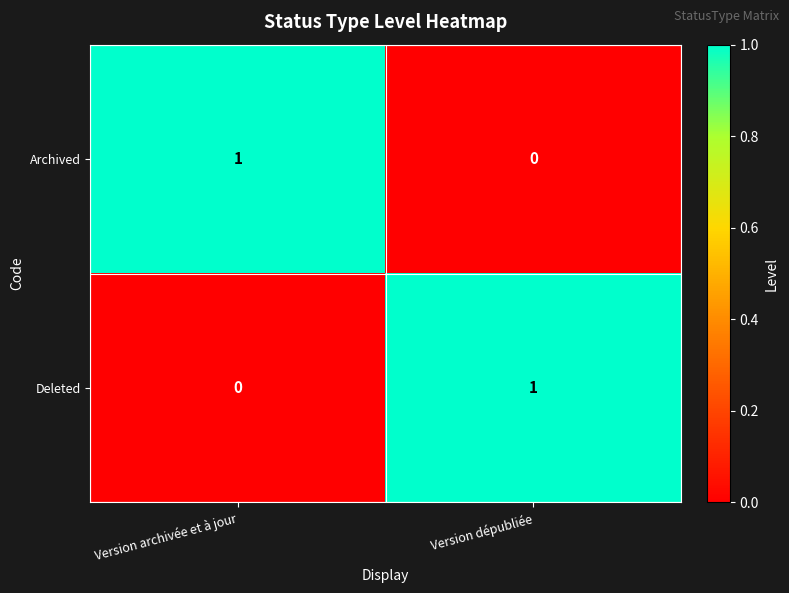

What is the greatest value displayed?

1